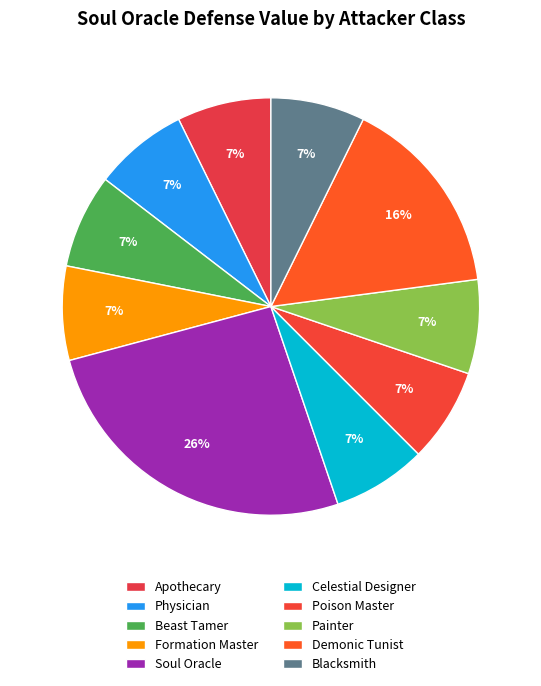

To the nearest percent, what is the difference between the largest and smallest slice percentages?

19%